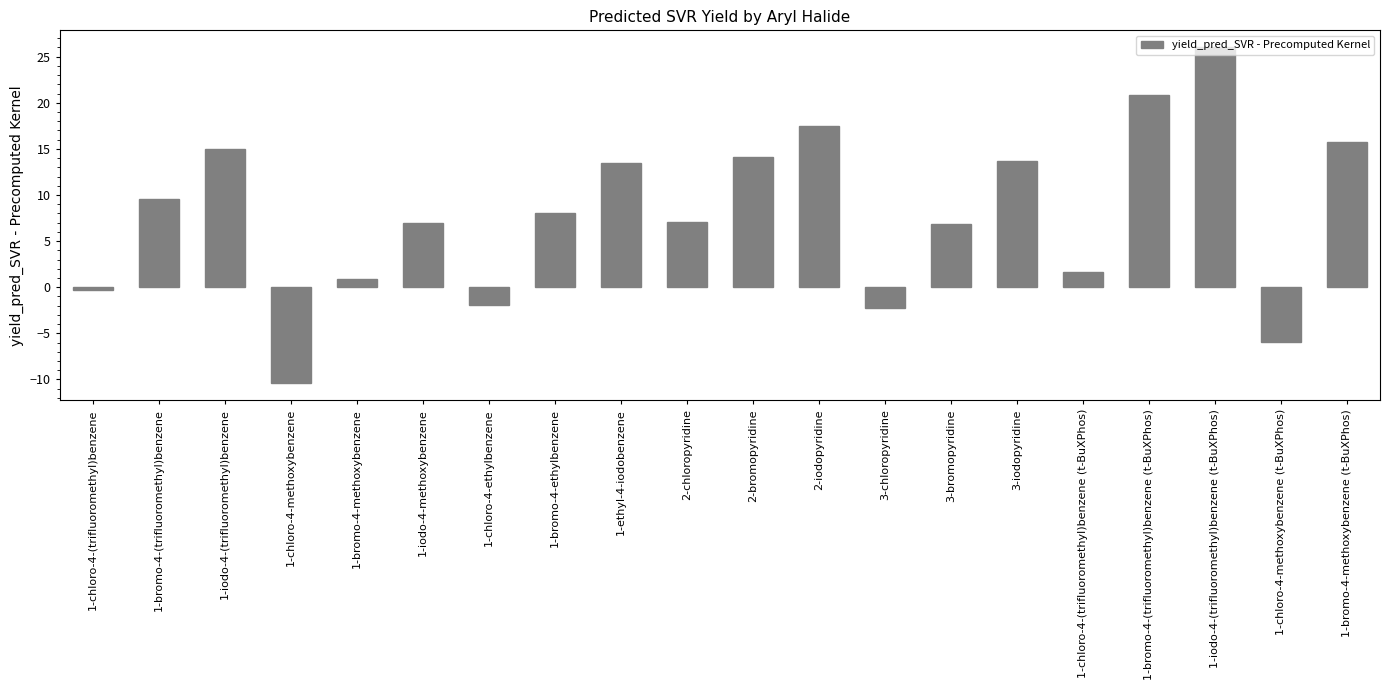

True or false: the data shows 15.7 at 1-bromo-4-methoxybenzene (t-BuXPhos).

True